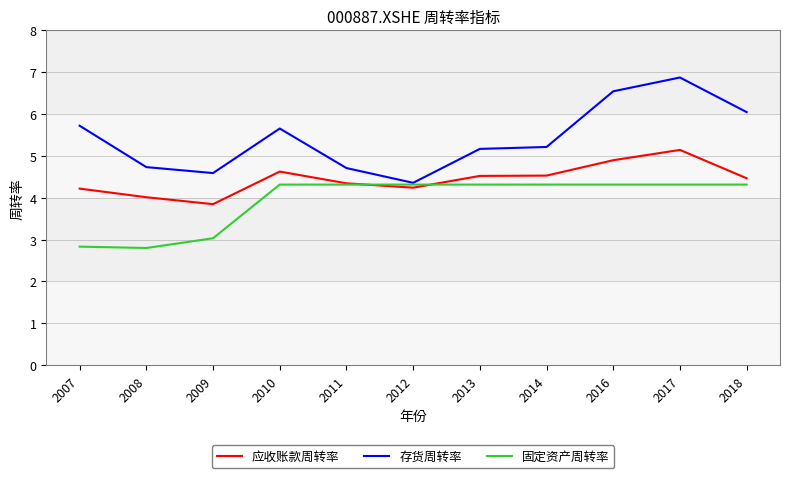

What are all the series names shown in the legend?

应收账款周转率, 存货周转率, 固定资产周转率